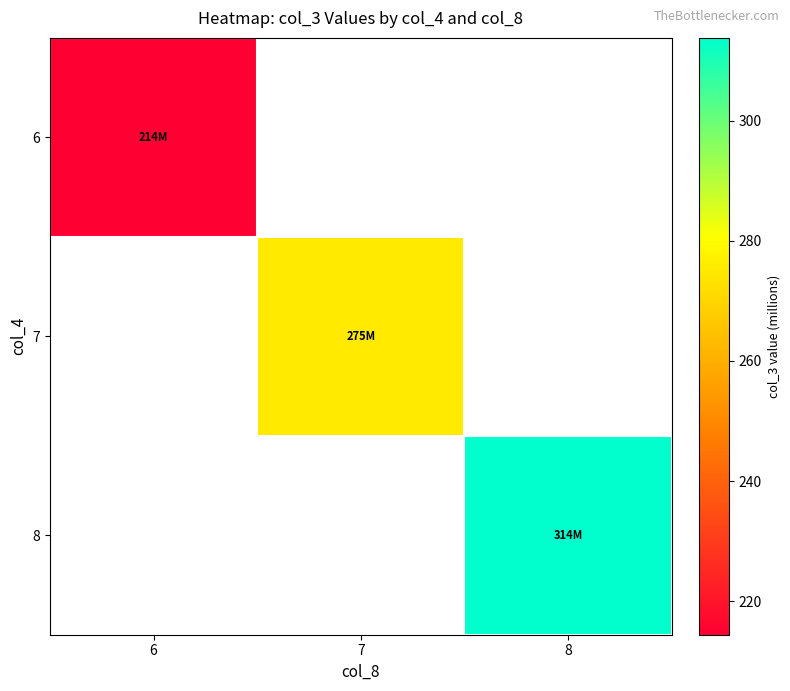

What is the minimum value shown in the chart?

214.4